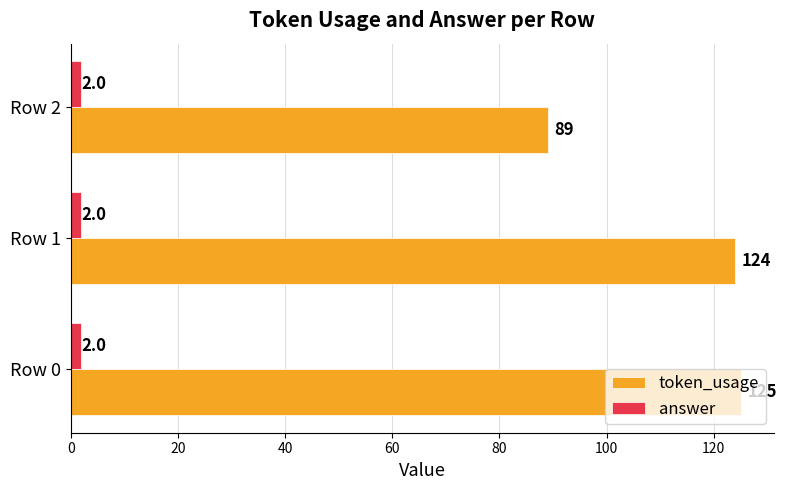

What is the sum of all token_usage values?

338